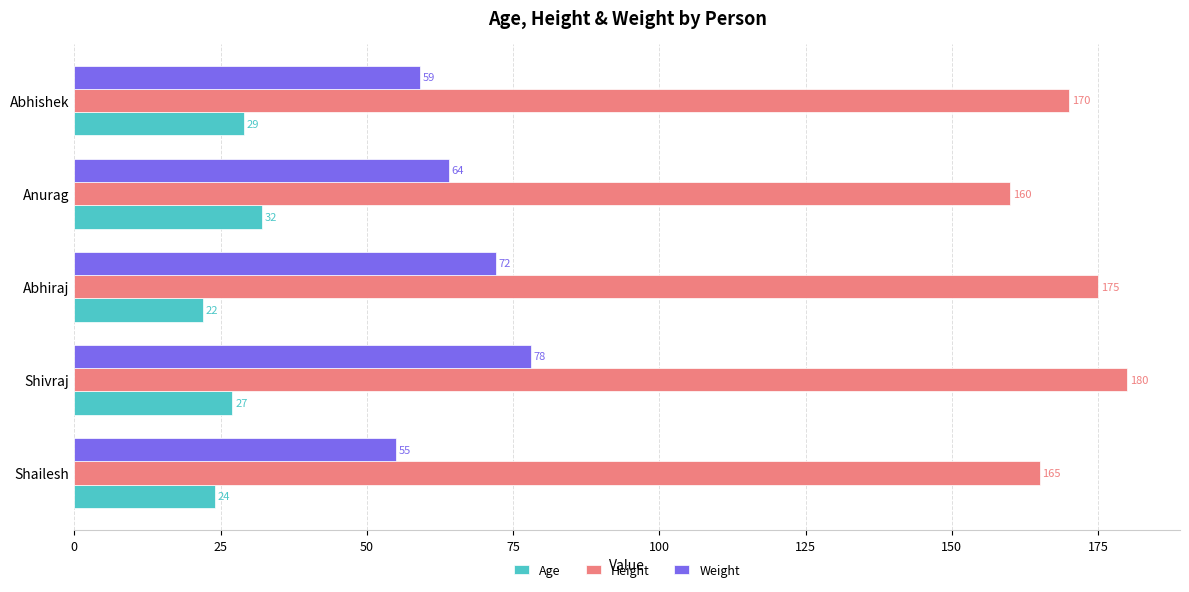

What is the sum of all Height values?

850